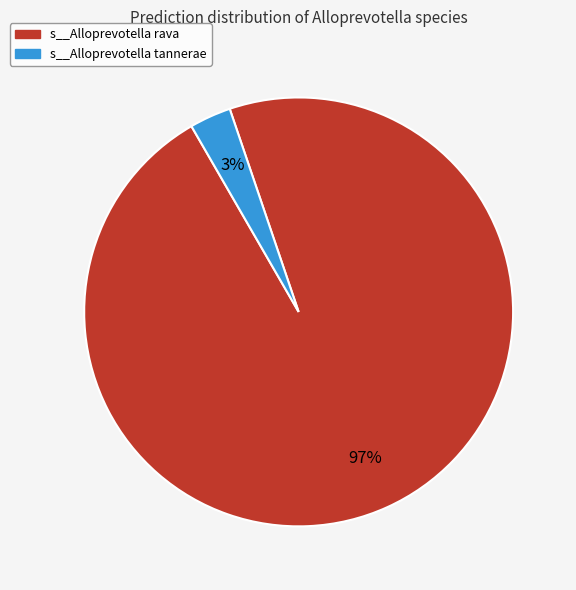

To the nearest percent, what is the difference between the largest and smallest slice percentages?

94%